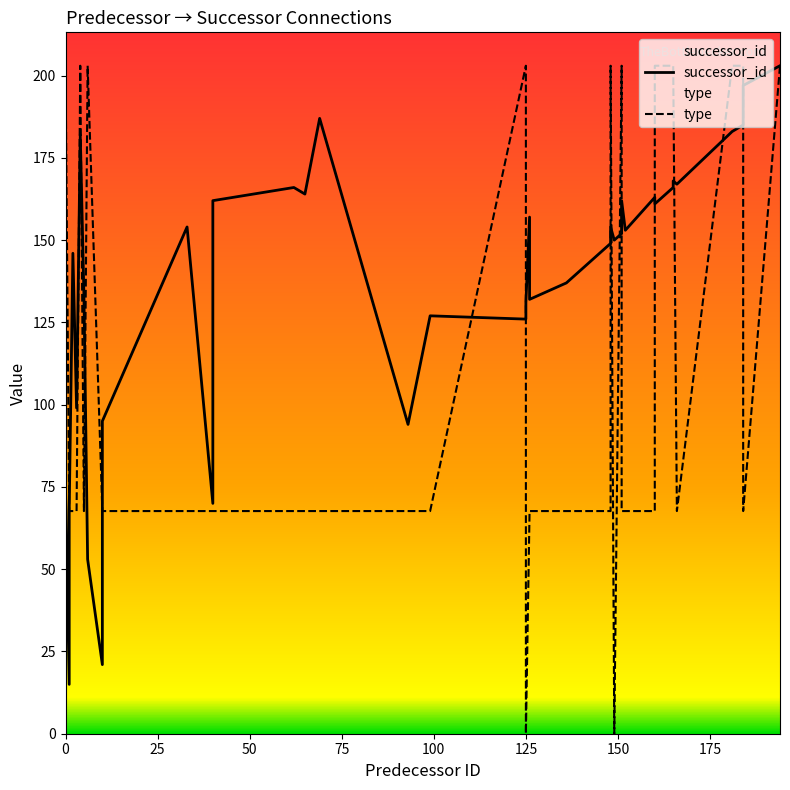

How many data points in type are less than 67?

2